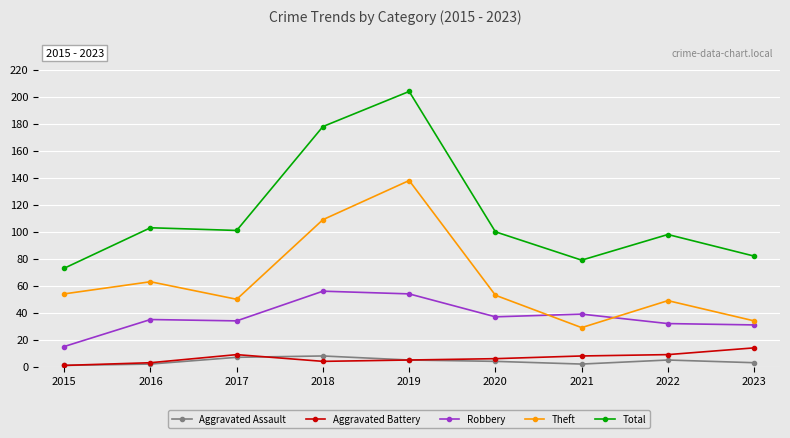

True or false: Aggravated Assault and Robbery intersect in this chart.

False